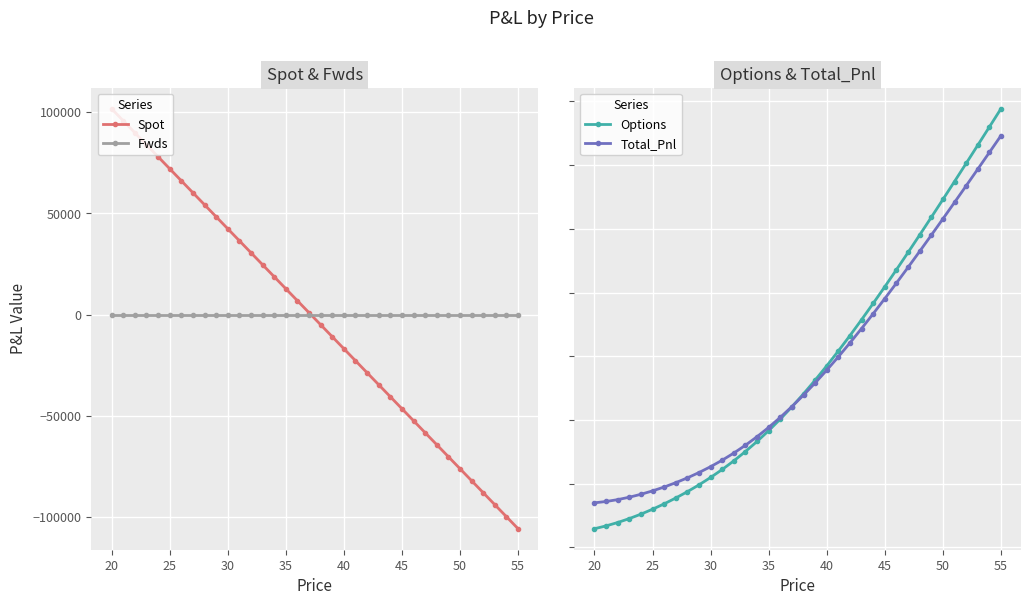

What is the minimum value for Spot?

-105769.9